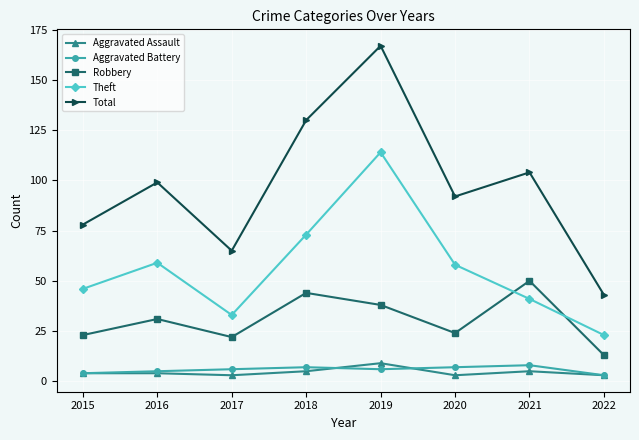

What is the maximum value shown in the chart?

167